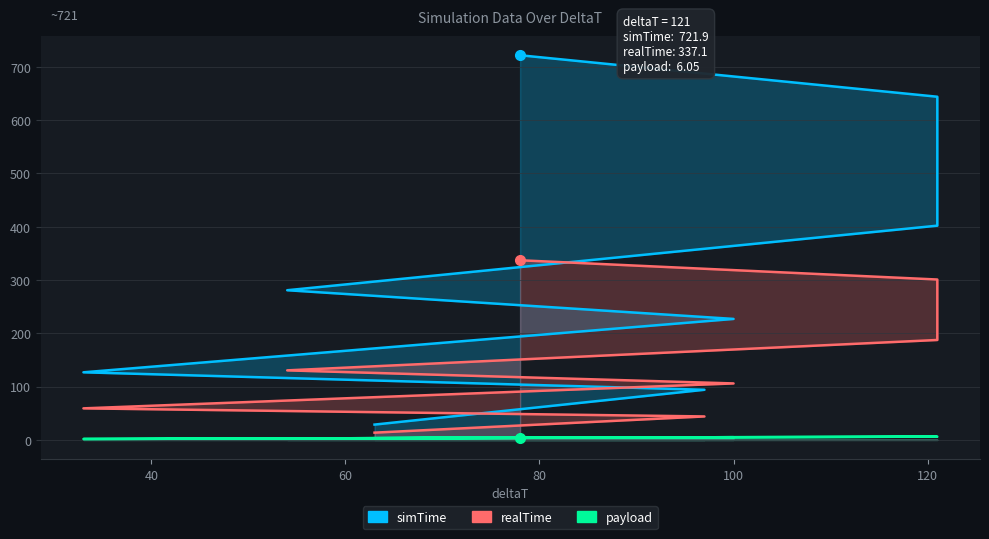

Is it true that payload equals 2.7 at 100?

True